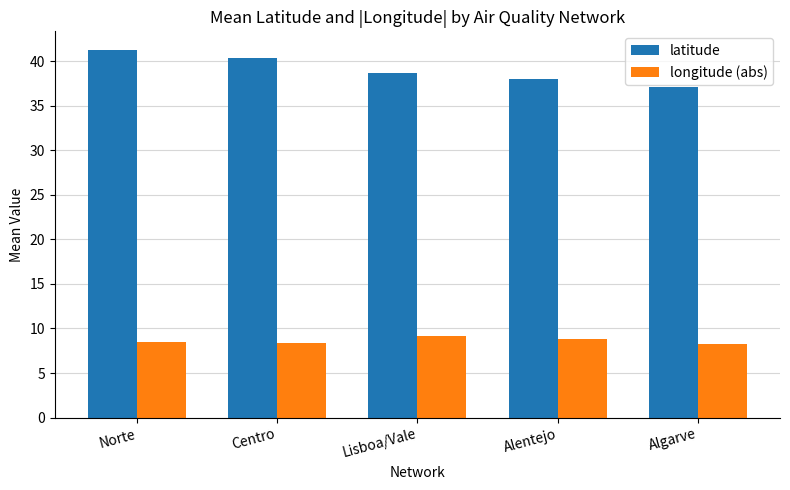

What is the difference between the maximum and second lowest values in the latitude series?

3.3